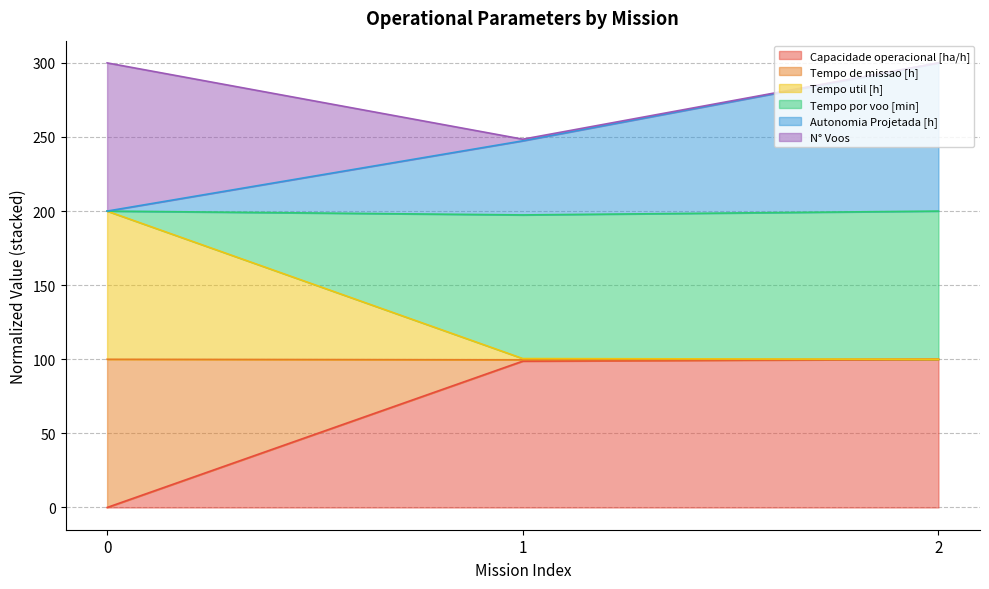

What are all the series names shown in the legend?

Capacidade operacional [ha/h], Tempo de missao [h], Tempo util [h], Tempo por voo [min], Autonomia Projetada [h], N° Voos